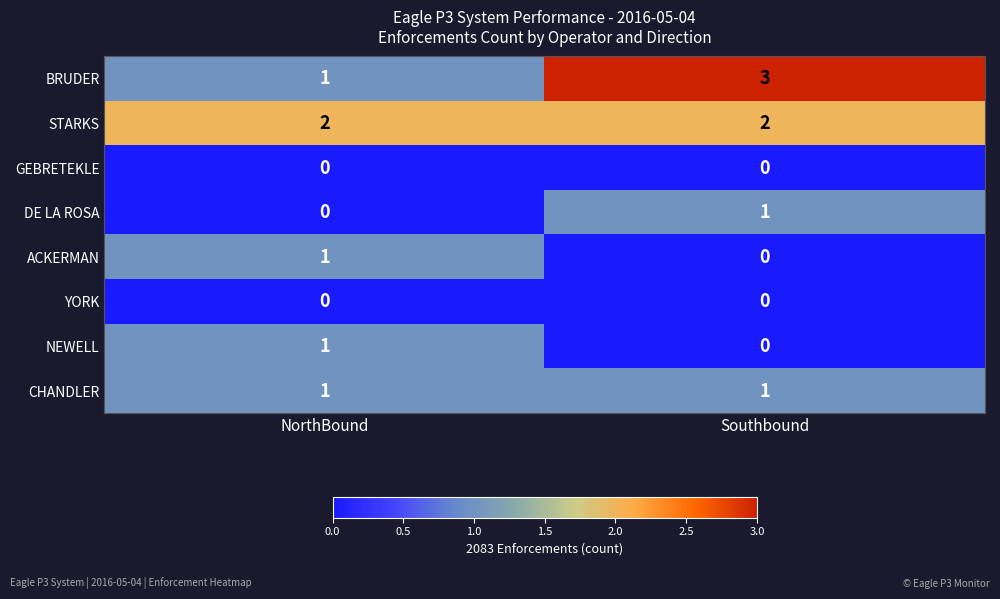

True or false: ACKERMAN has a value of -1 at Southbound.

False